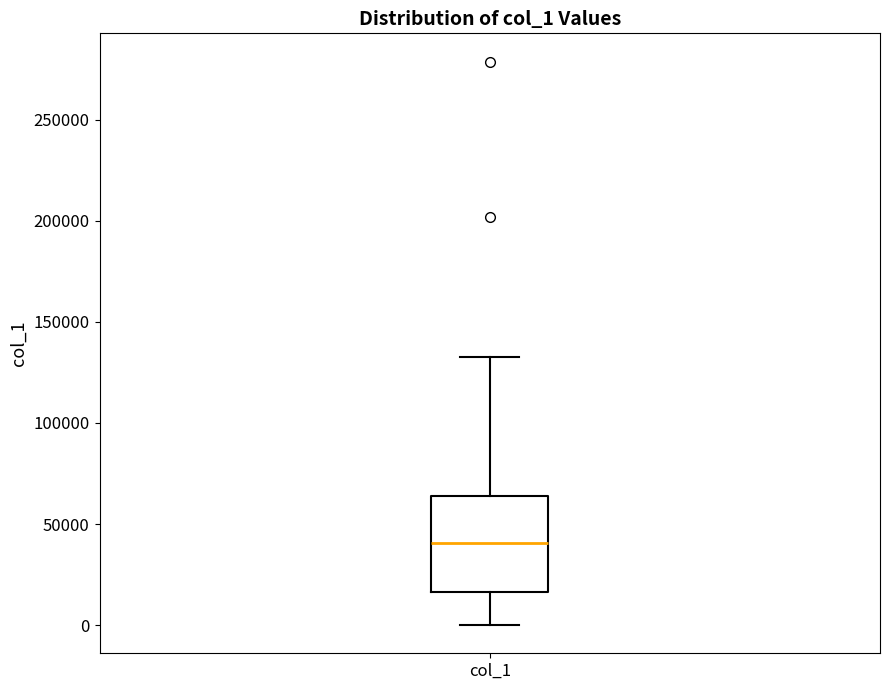

Where is the lower edge of the box for col_1 on the y-axis? The values are not printed on the chart, so give them approximately, as read against the axis.

15000